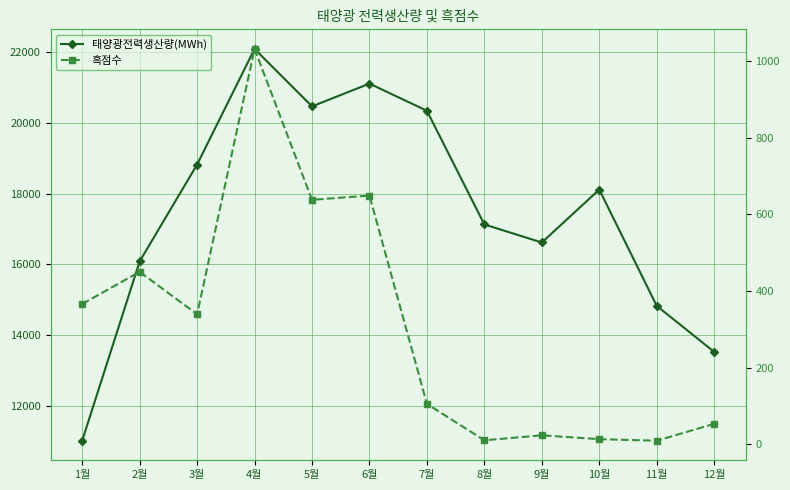

Where is the first local minimum for 흑점수?

3월